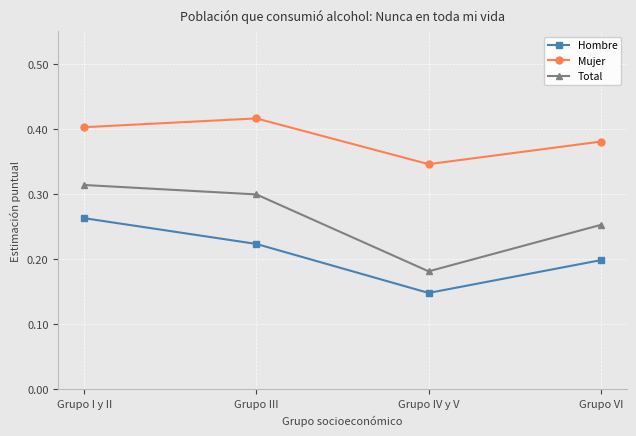

What is the label of the 4th point from the right?

Grupo I y II